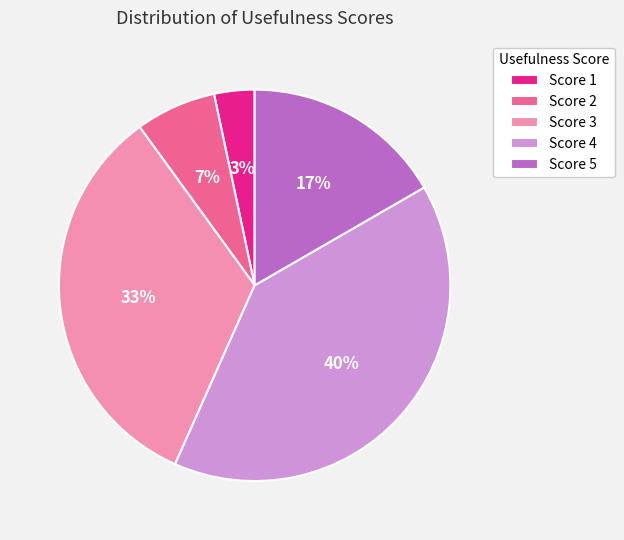

Between Score 2 and Score 3, which is larger?

Score 3